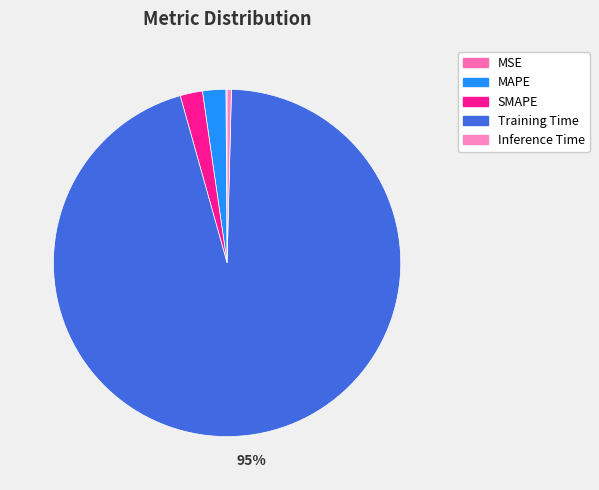

The MAPE slice represents 1% of the pie. True or false?

False